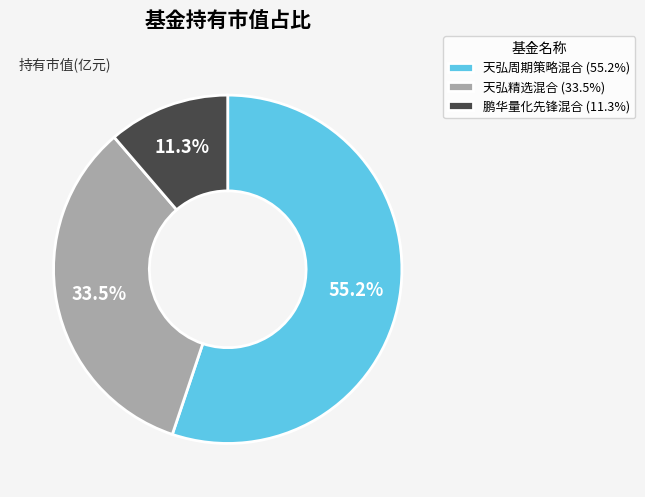

To the nearest percent, what percentage of the pie is 鹏华量化先锋混合?

11%